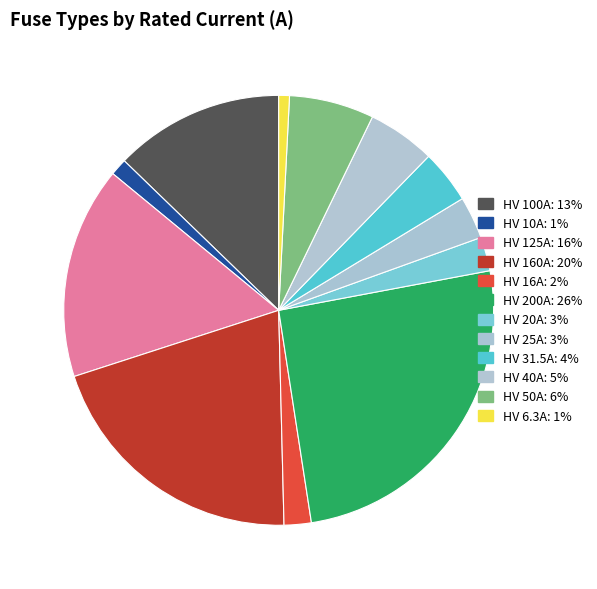

Is it true that HV 31.5A is 4% of the pie?

True